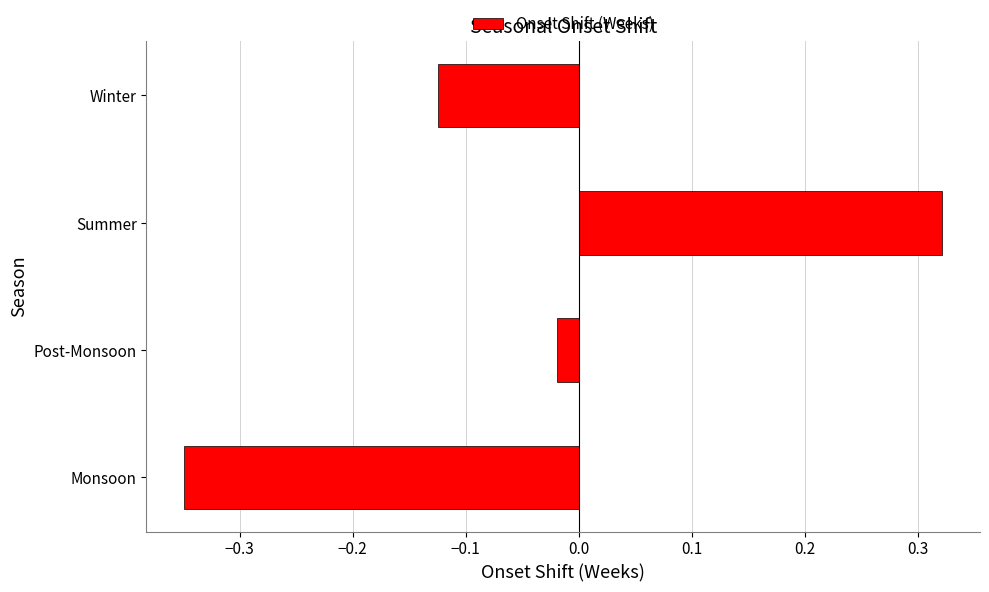

The chart shows a value of -0.6 at Monsoon. True or false?

False